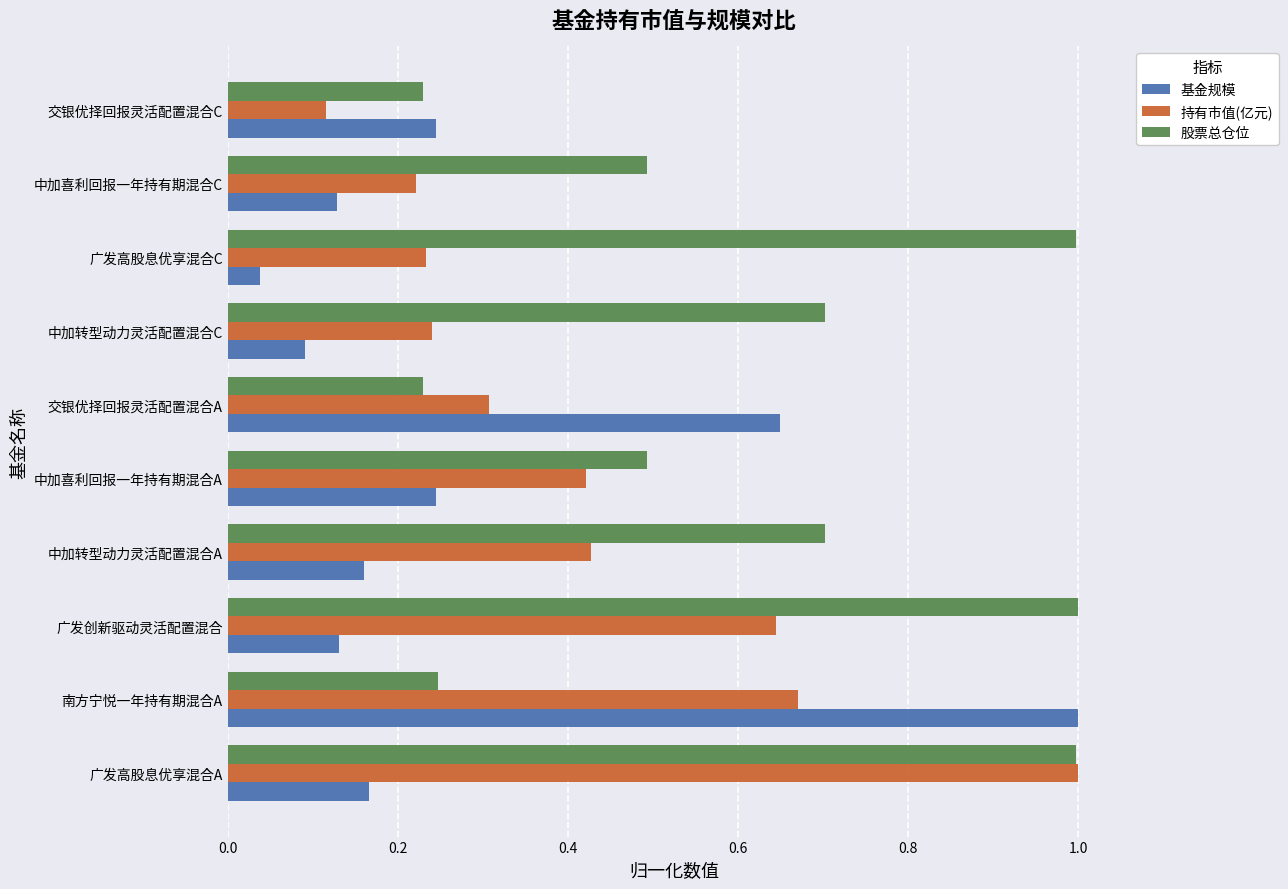

At how many categories does at least one series exceed 0?

10